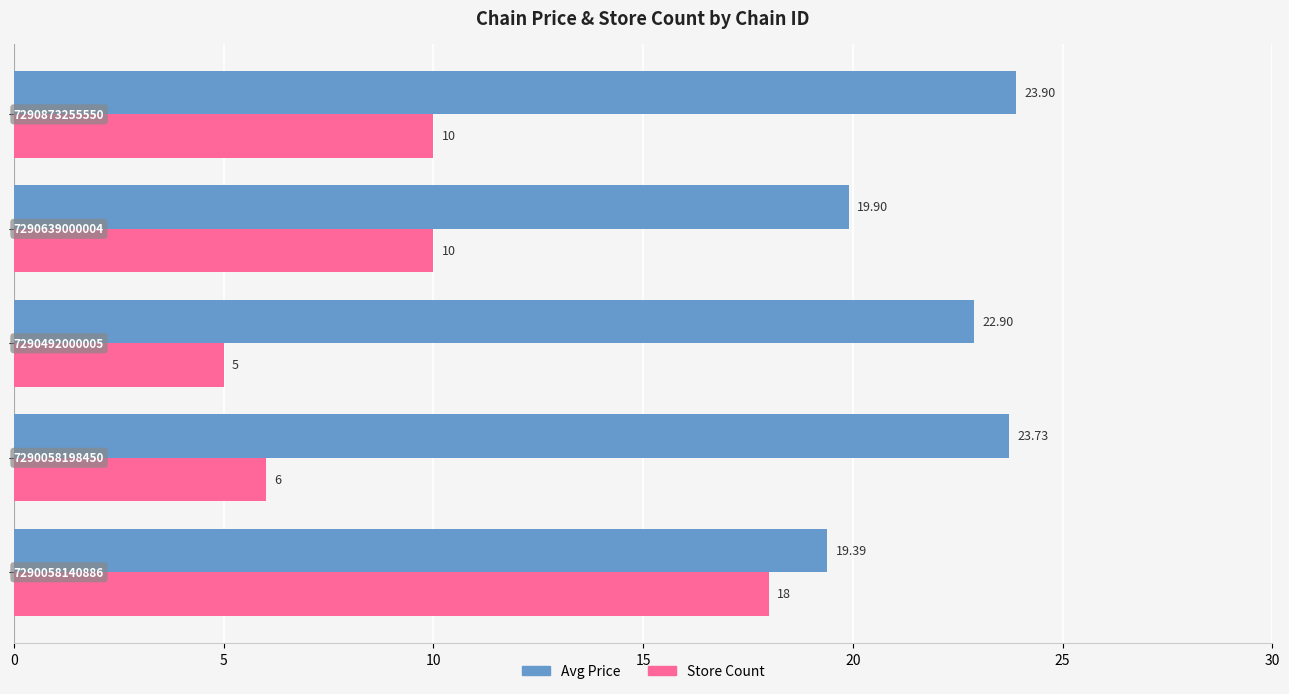

What is the difference between the second highest and minimum values in the Store Count series?

5.0